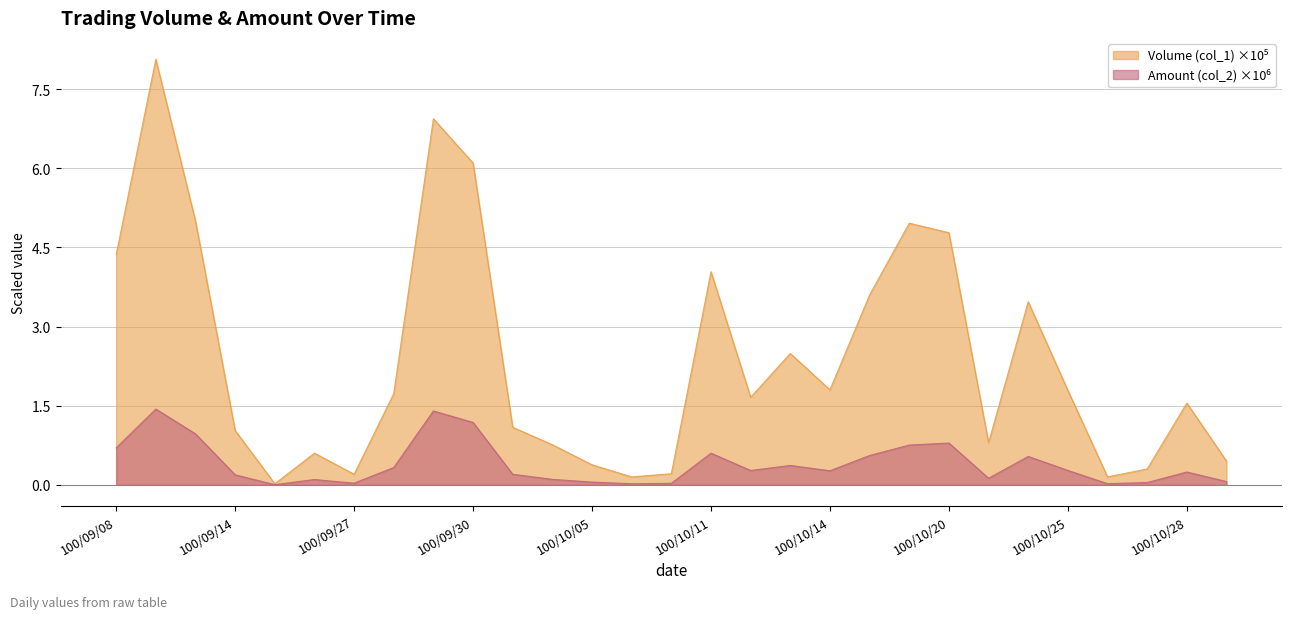

True or false: Amount (col_2) and Volume (col_1) intersect in this chart.

False